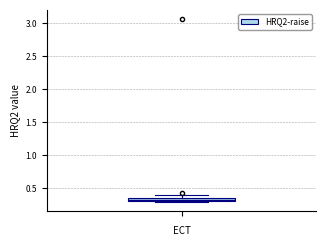

Where is the lower edge of the box on the y-axis? The values are not printed on the chart, so give them approximately, as read against the axis.

0.30